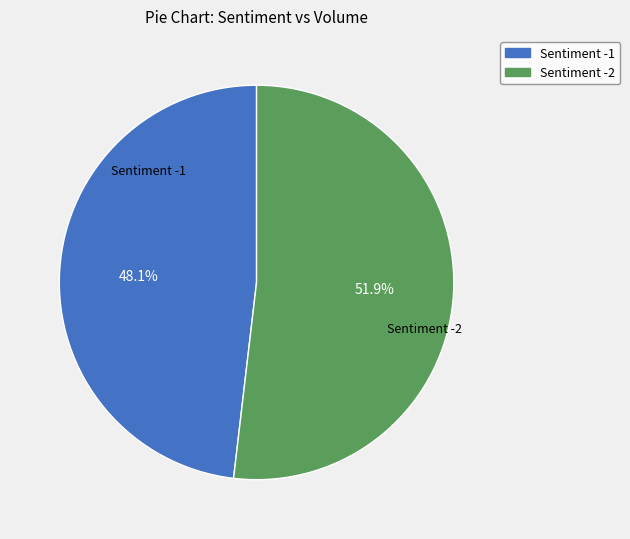

Which has a higher value, Sentiment -1 or Sentiment -2?

Sentiment -2